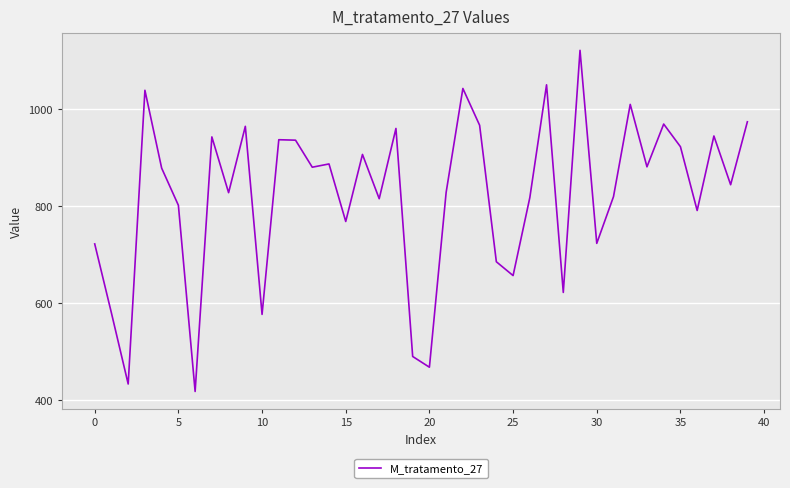

What is the difference between the maximum and minimum values?

704.3